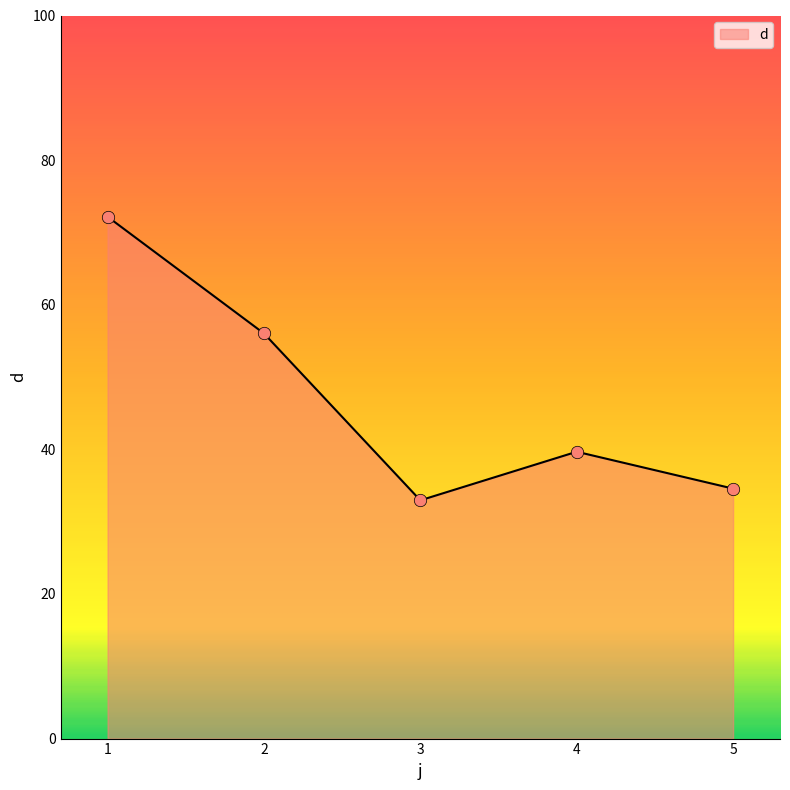

What is the change in value from 2 to 3?

-23.1